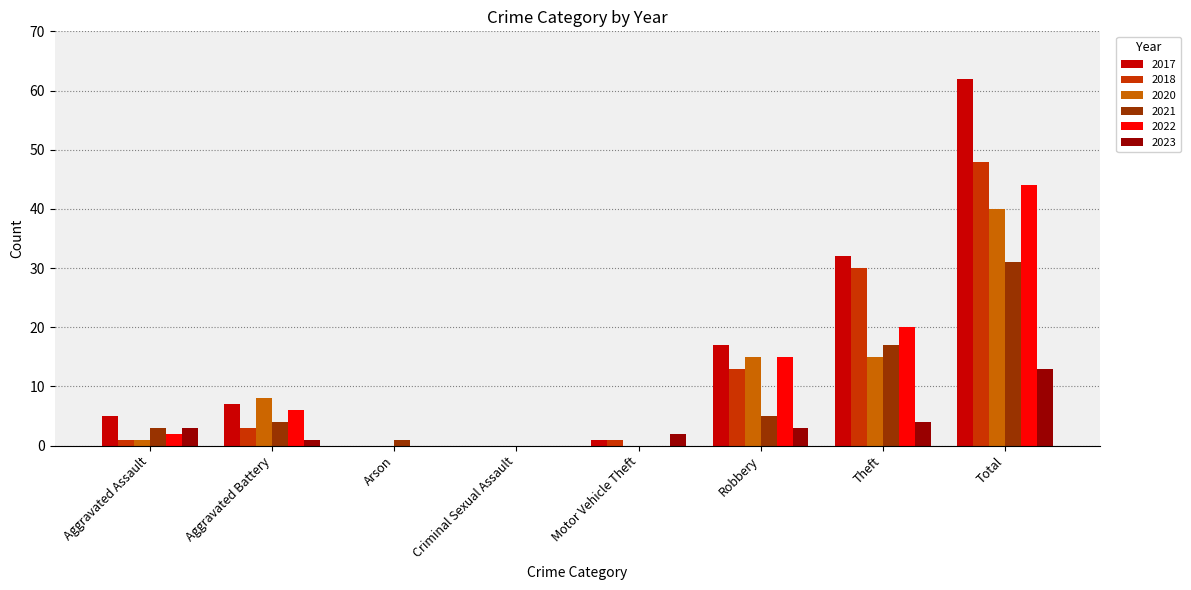

Is it true that 2023 equals 0 at Criminal Sexual Assault?

True